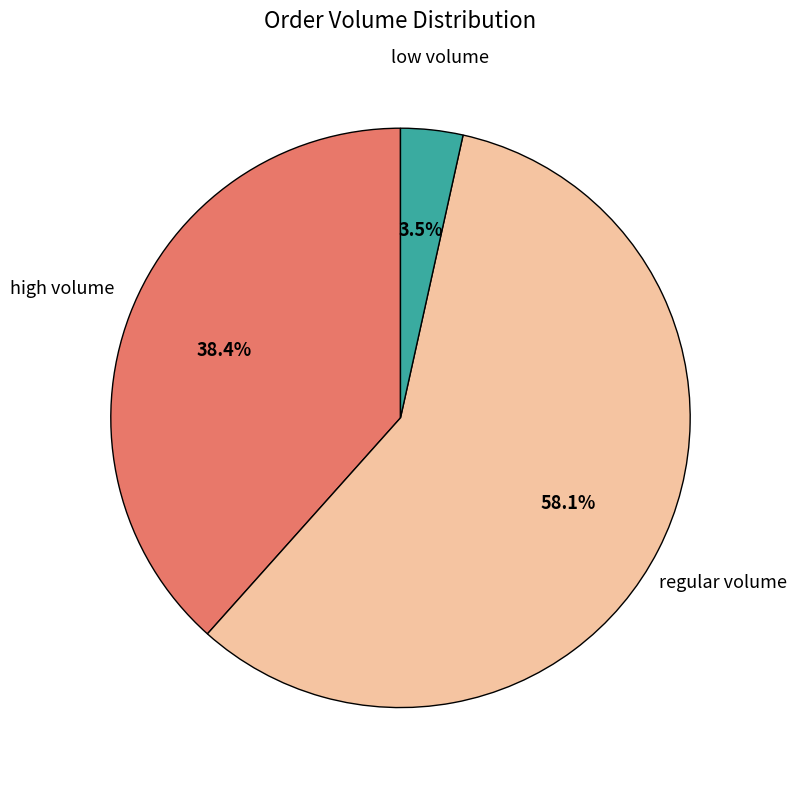

Which has a higher value, high volume or low volume?

high volume